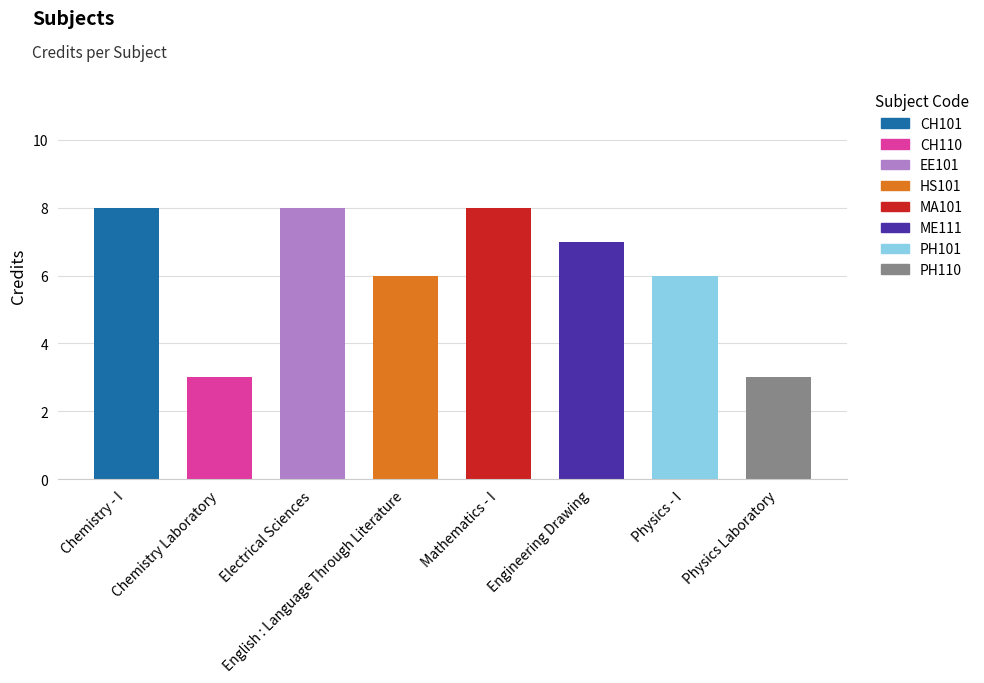

Does the chart contain any negative values?

No